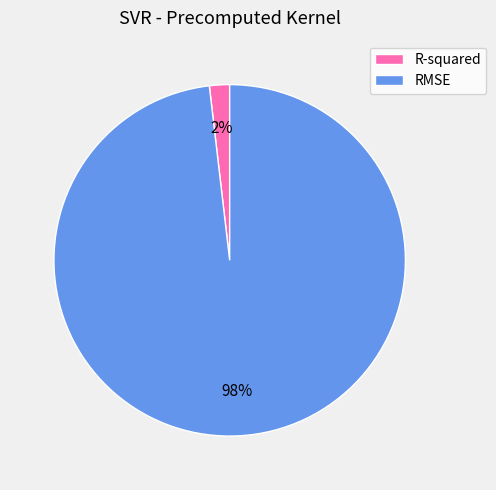

To the nearest percent, what portion does R-squared represent?

2%